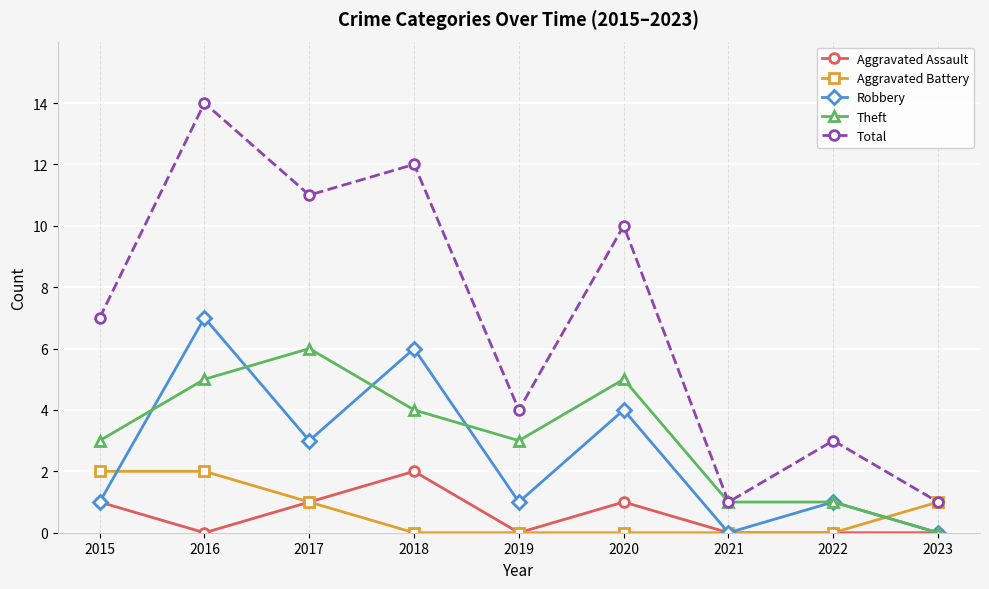

The value of Aggravated Assault at 2018 is 1. True or false?

False